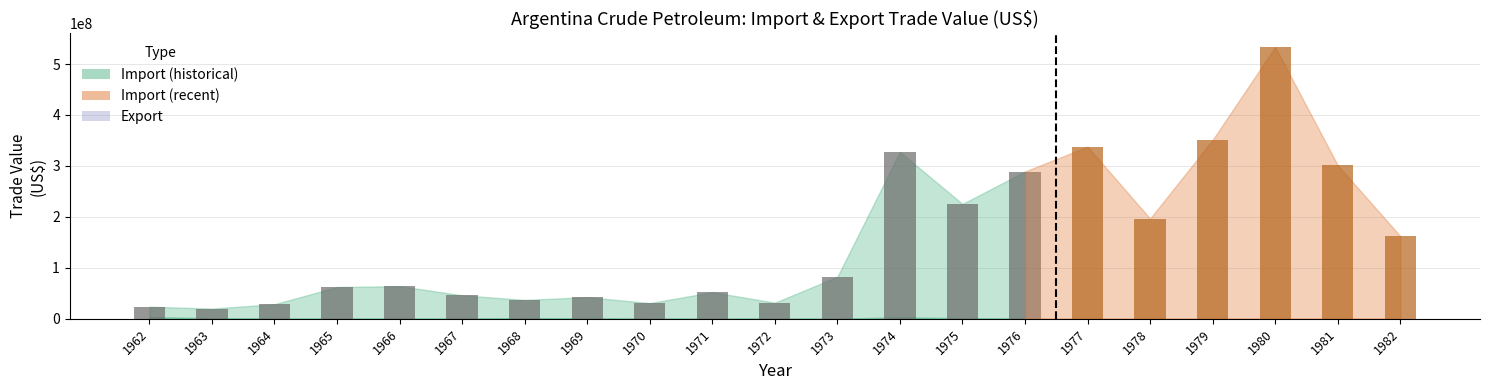

What is the value of the Export bar at the 6th from the left?

103279